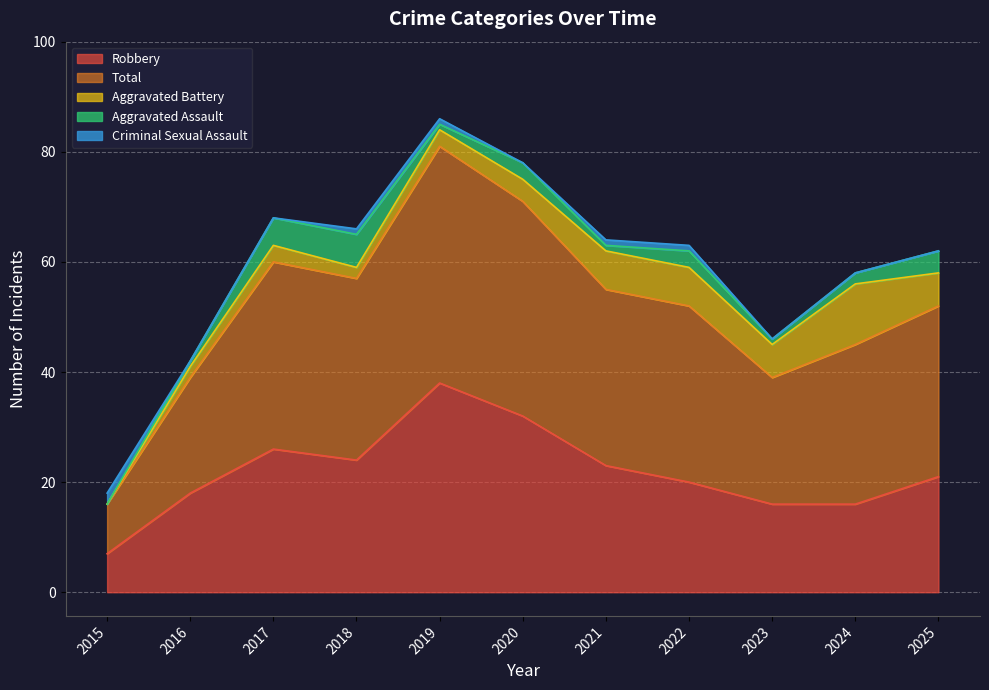

Where is the first local maximum for Aggravated Assault?

2018